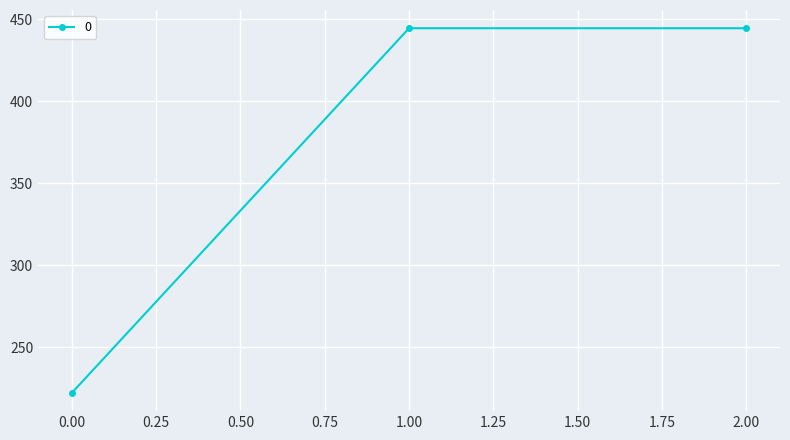

The value at 0.00 is 149.8. True or false?

False